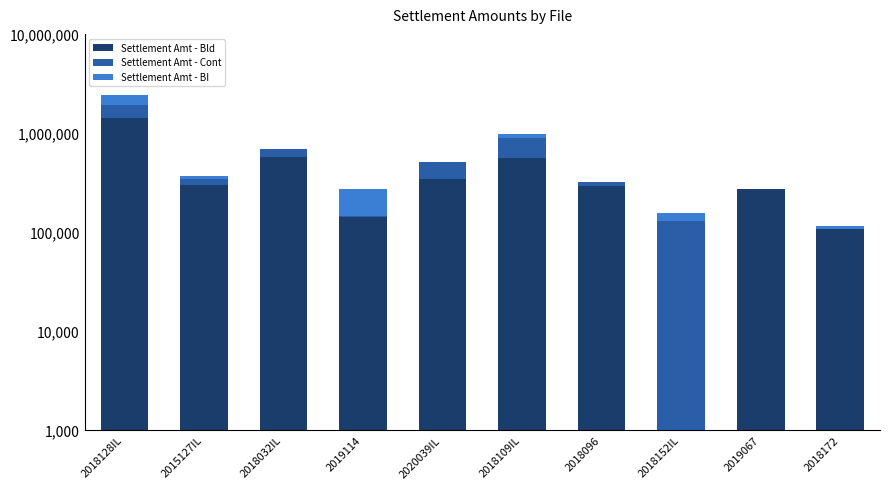

What is the sum of all Settlement Amt - Cont values?

1318285.7